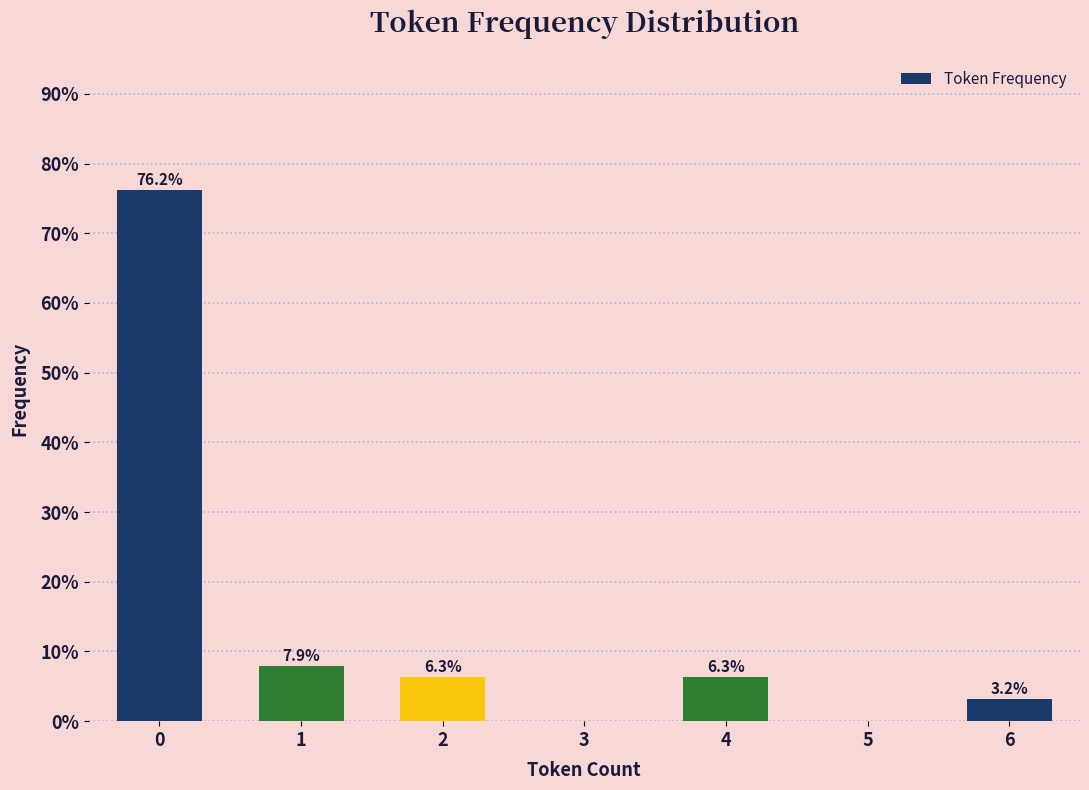

Reading left to right, list all the values displayed in this chart.

0=76.2	1=7.9	2=6.3	3=0.0	4=6.3	5=0.0	6=3.2